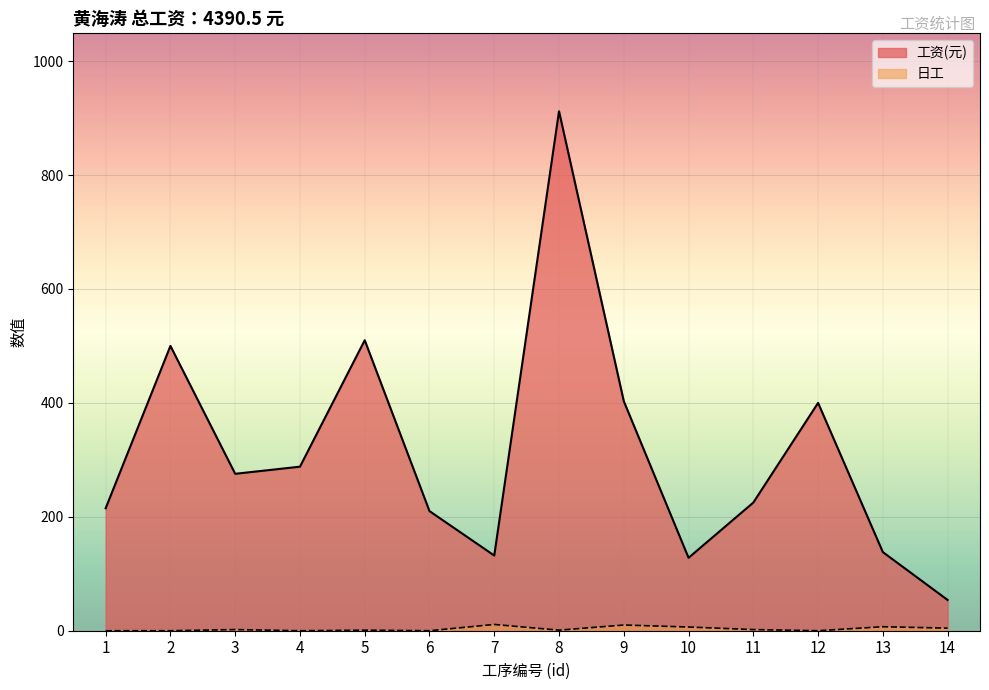

At which category is the sum across all series the highest?

8